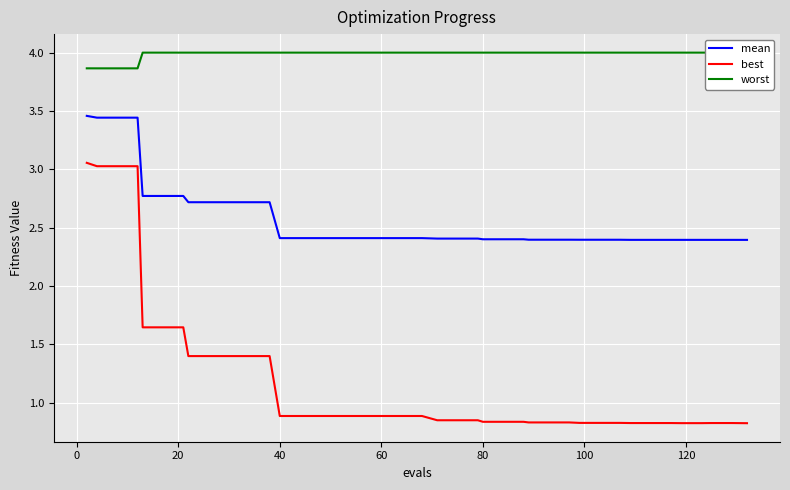

True or false: worst and best cross at least once.

False